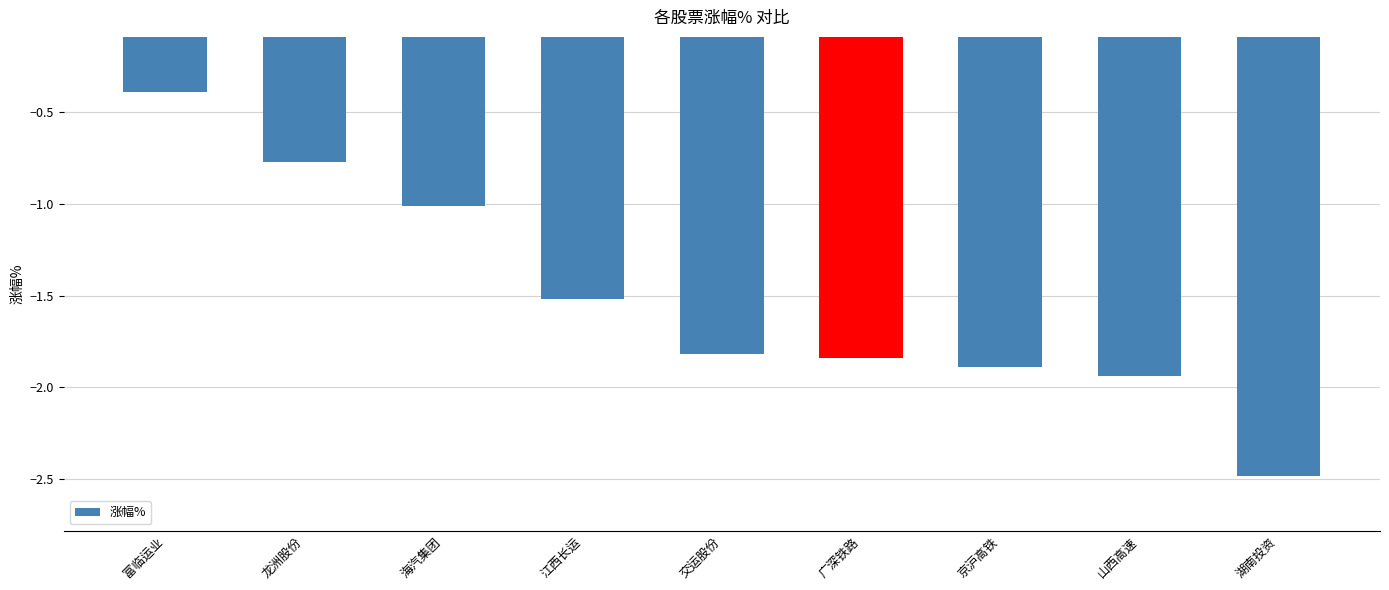

The value at 江西长运 is -1.5. True or false?

True